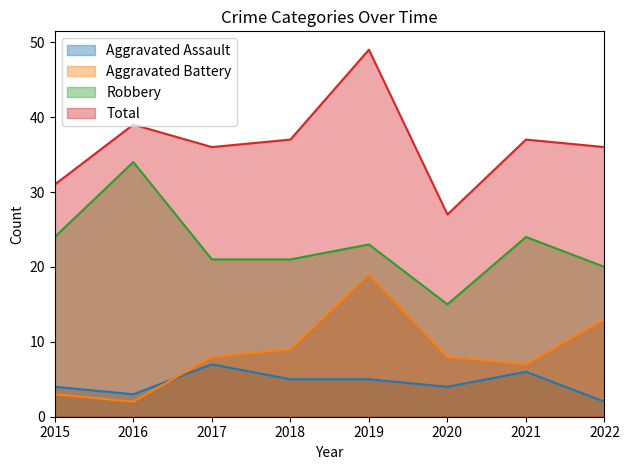

How many data points in Aggravated Assault are above 5?

2